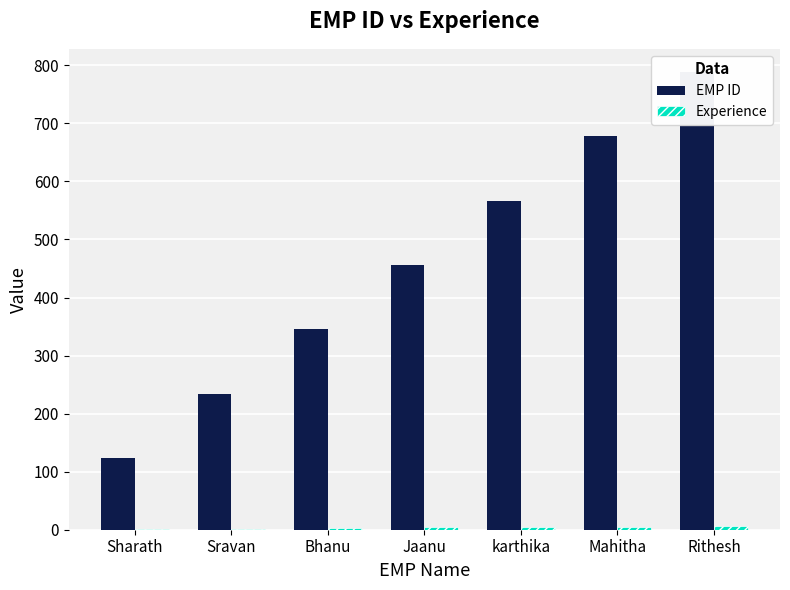

At which label does Experience reach its peak?

Rithesh